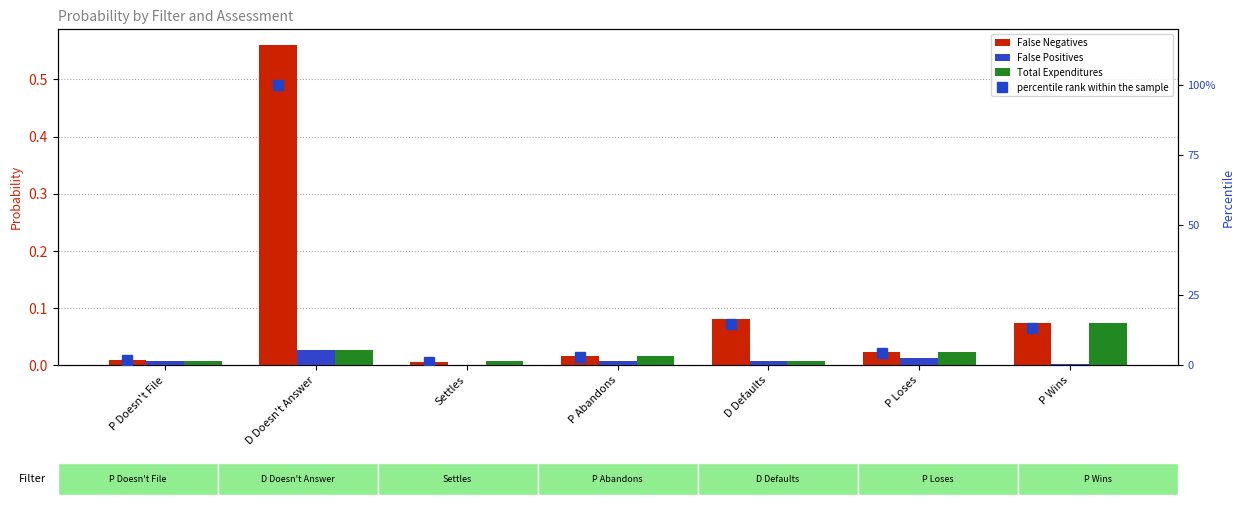

At which label is Total Expenditures closest to 0?

P Doesn't File